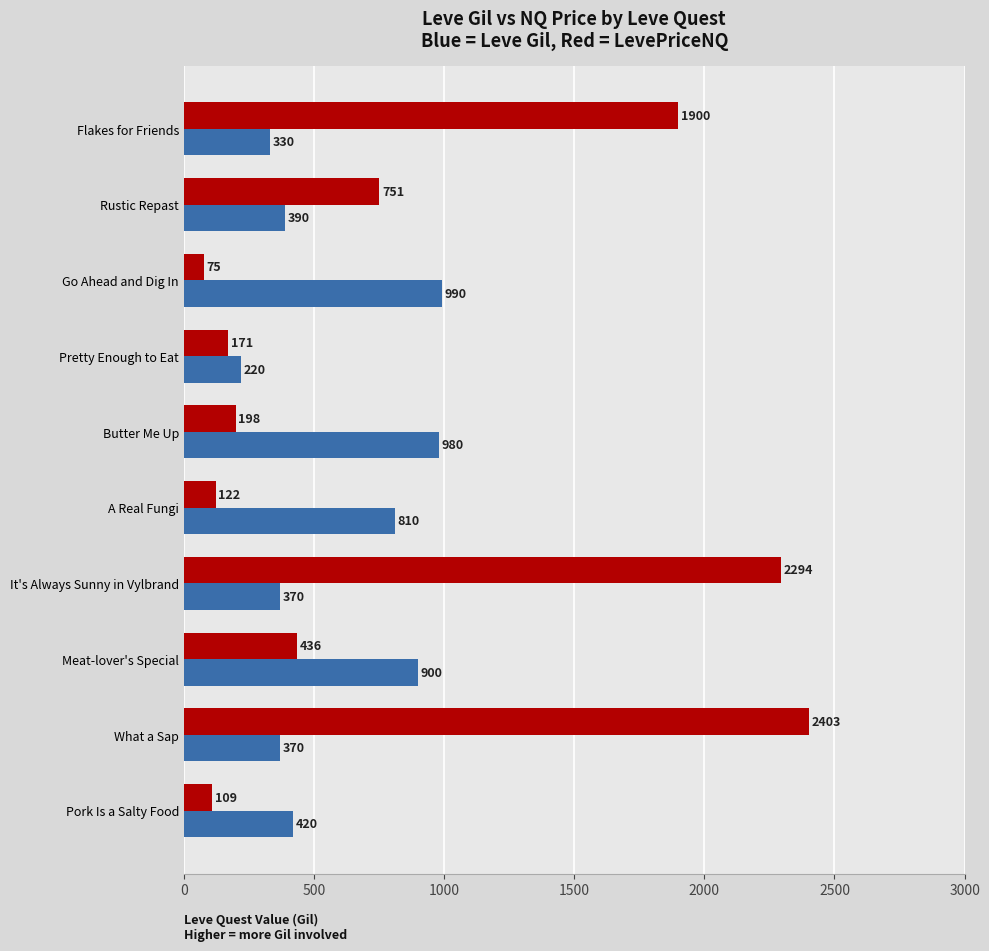

What is the total value across all series at Meat-lover's Special?

1336